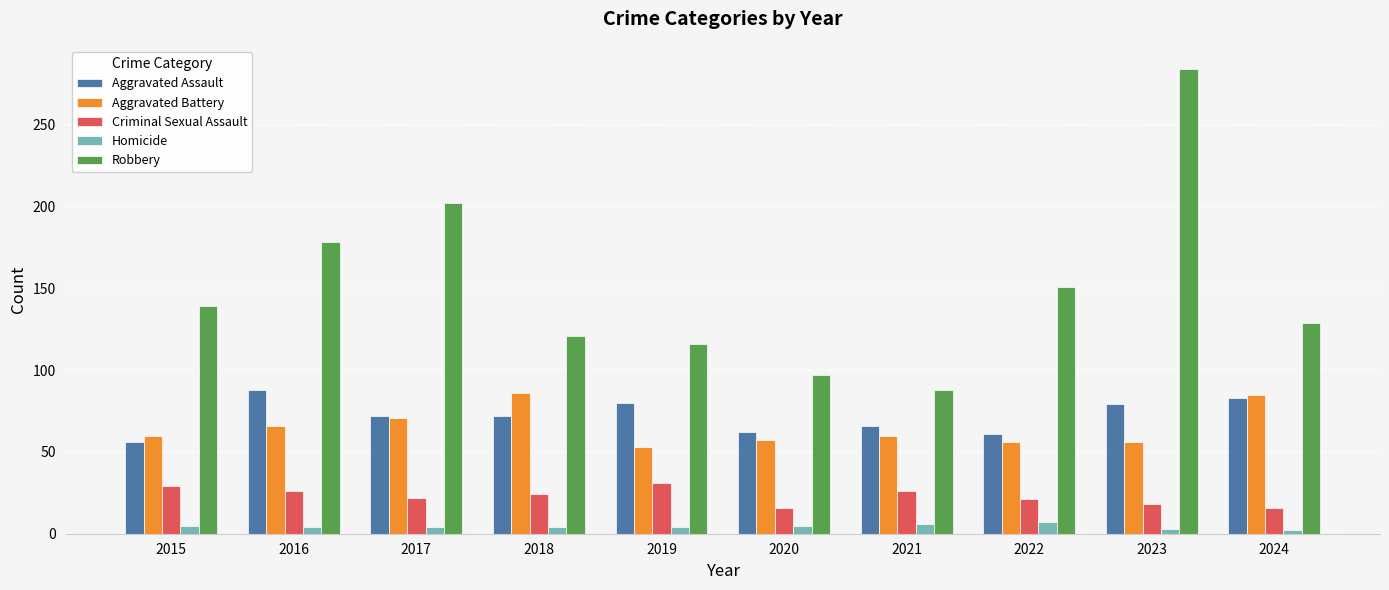

What is the difference between the maximum and second lowest values in the Aggravated Battery series?

30